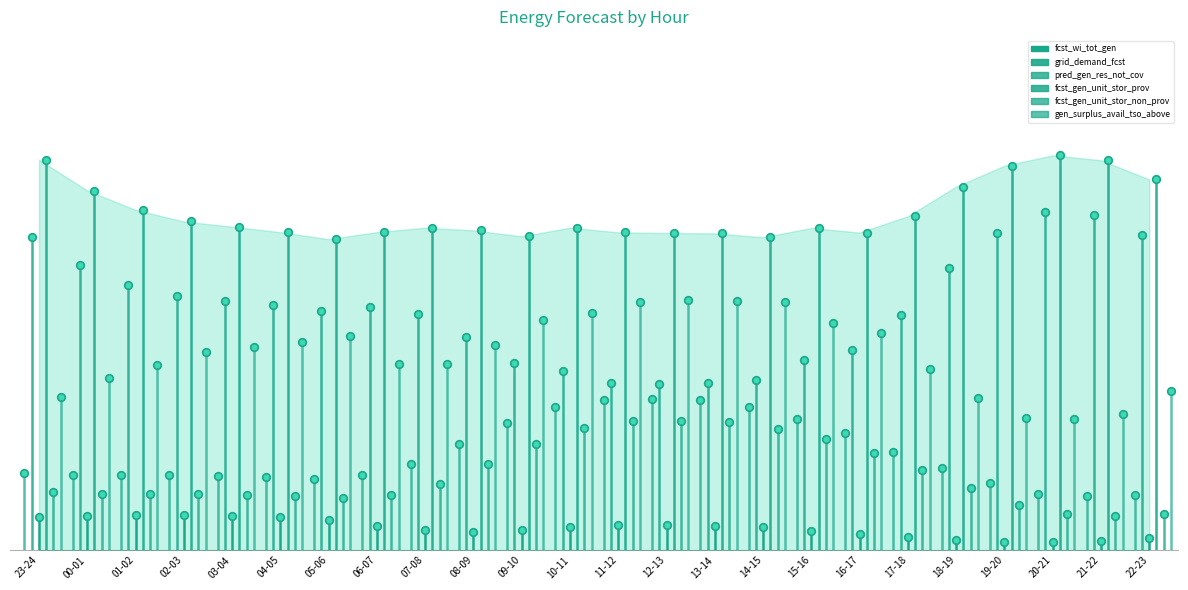

What are all the series names shown in the legend?

fcst_wi_tot_gen, grid_demand_fcst, pred_gen_res_not_cov, fcst_gen_unit_stor_prov, fcst_gen_unit_stor_non_prov, gen_surplus_avail_tso_above